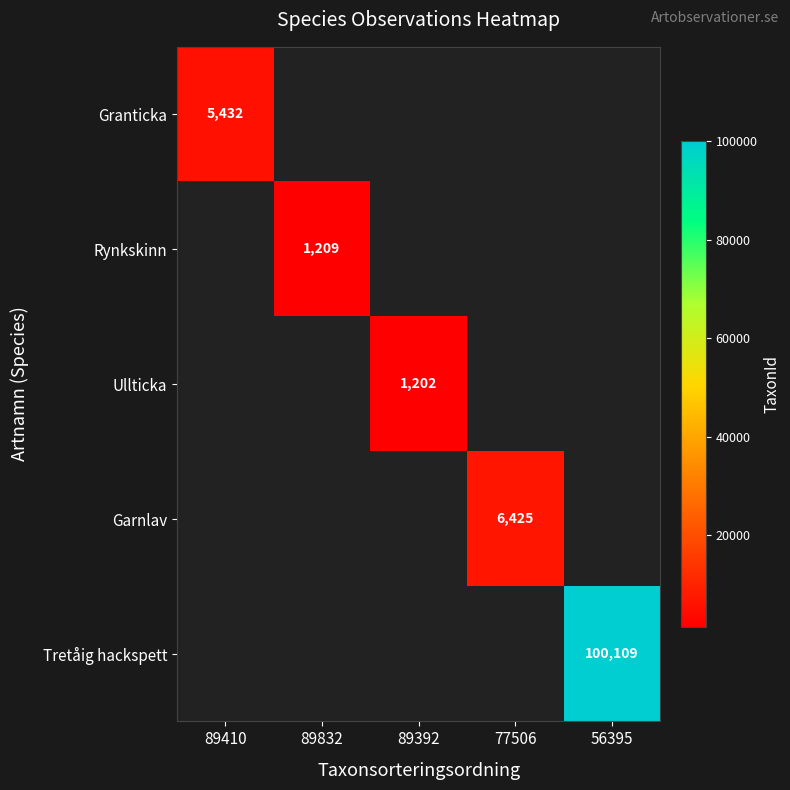

How many distinct data groups are displayed?

5